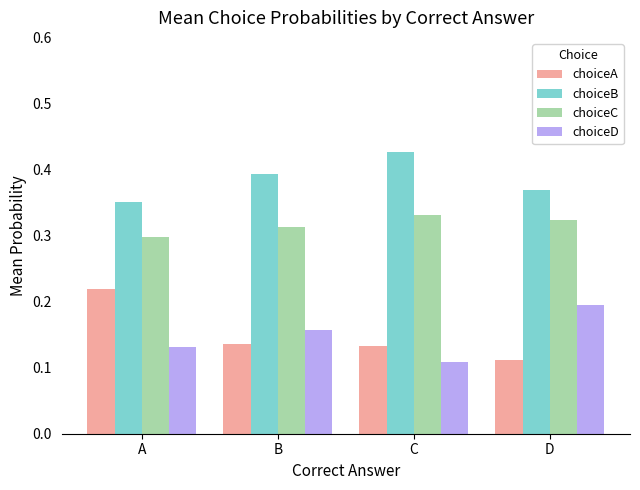

What is the sum of all choiceA values?

0.6